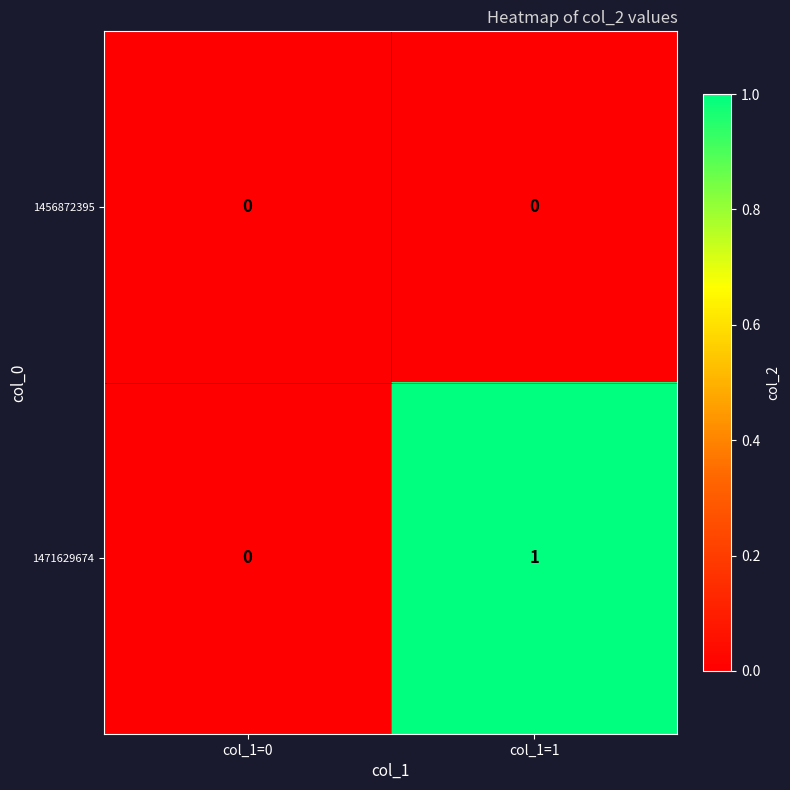

Reading left to right, transcribe all the data shown in this chart.

1456872395: col_1=0=0	col_1=1=0
1471629674: col_1=0=0	col_1=1=1